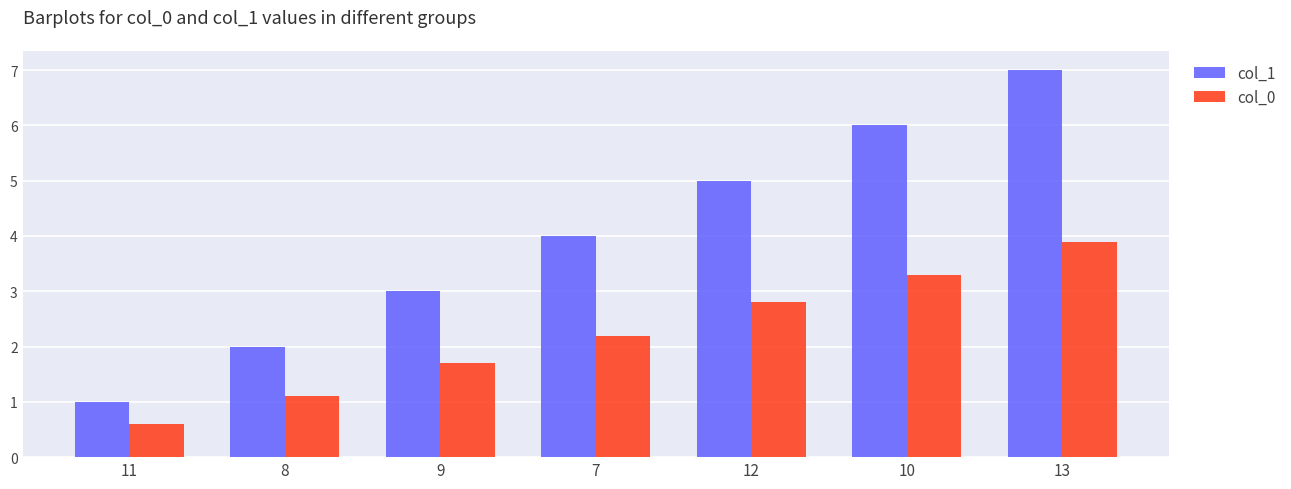

Which series has the largest total across all categories?

col_1